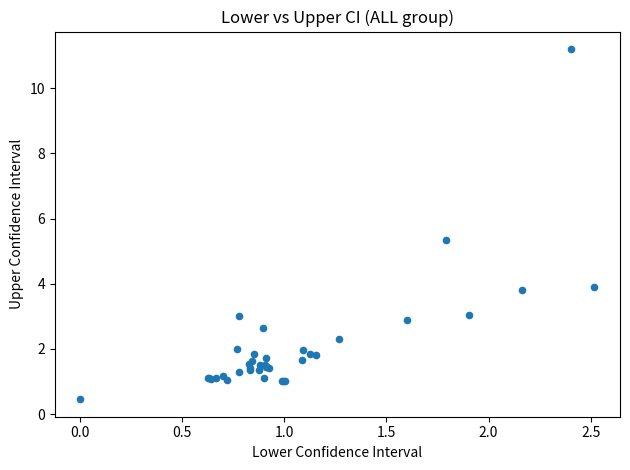

What Y value in the scatter plot is closest to 5?

5.3